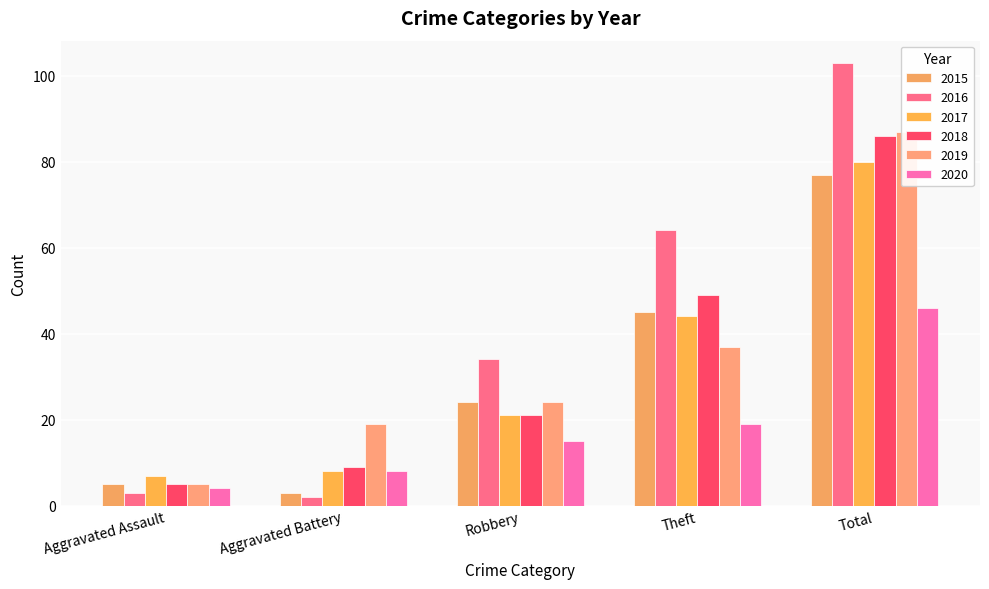

What position from the left is Theft?

4